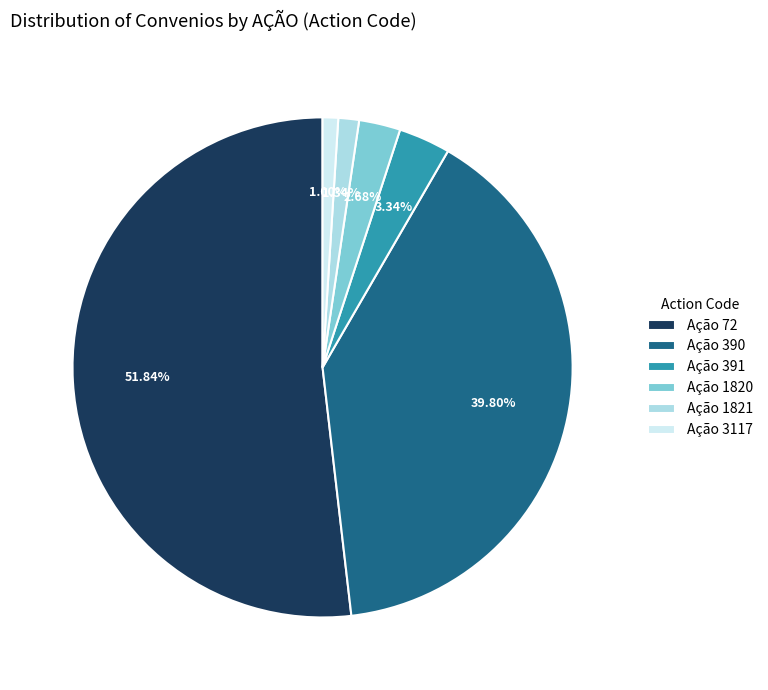

Approximately how many times larger is the value at Ação 391 compared to Ação 1820?

1.2